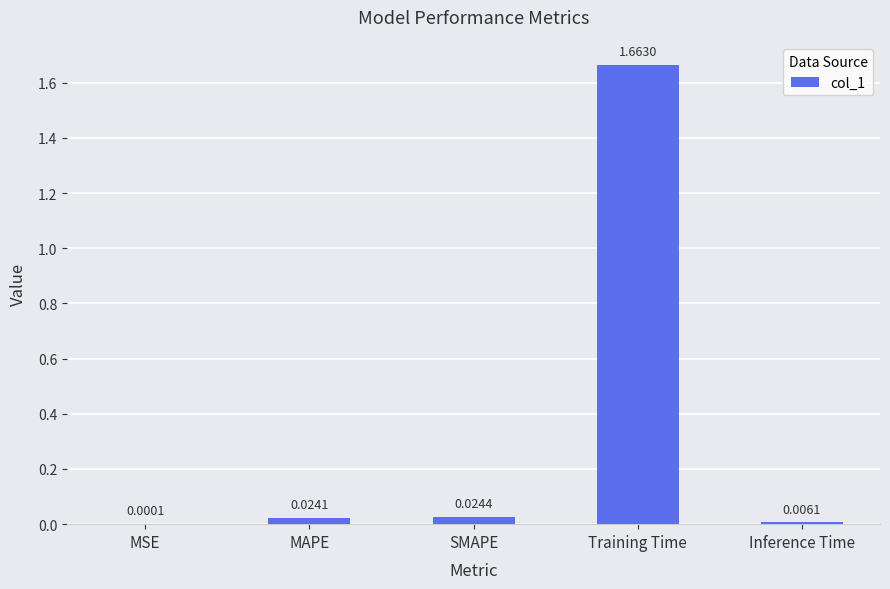

What is the change in value from SMAPE to Training Time?

+1.6